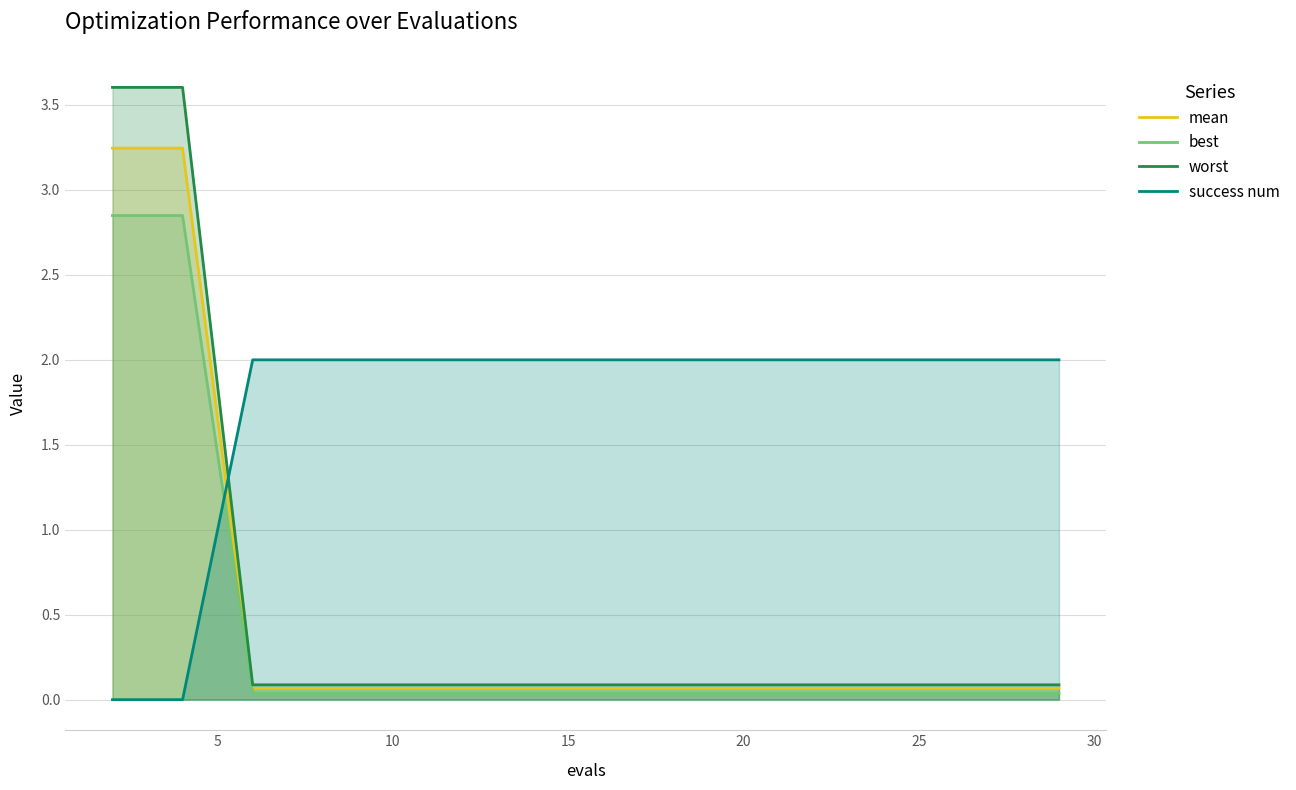

What value does the worst series have at 25?

0.1